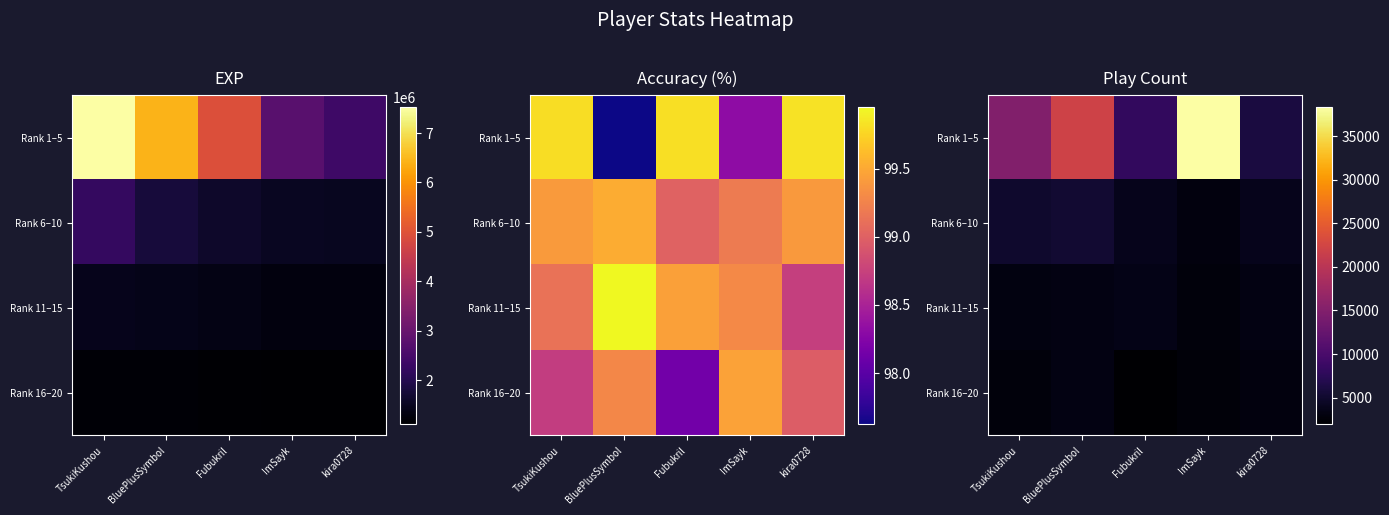

The value of Rank 1–5 at Fubukril is 8030. True or false?

True